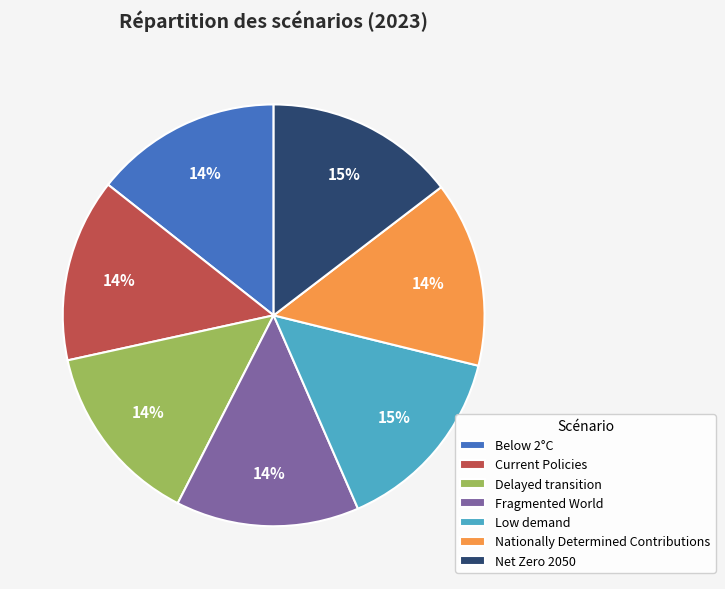

Count the number of slices in the pie.

7